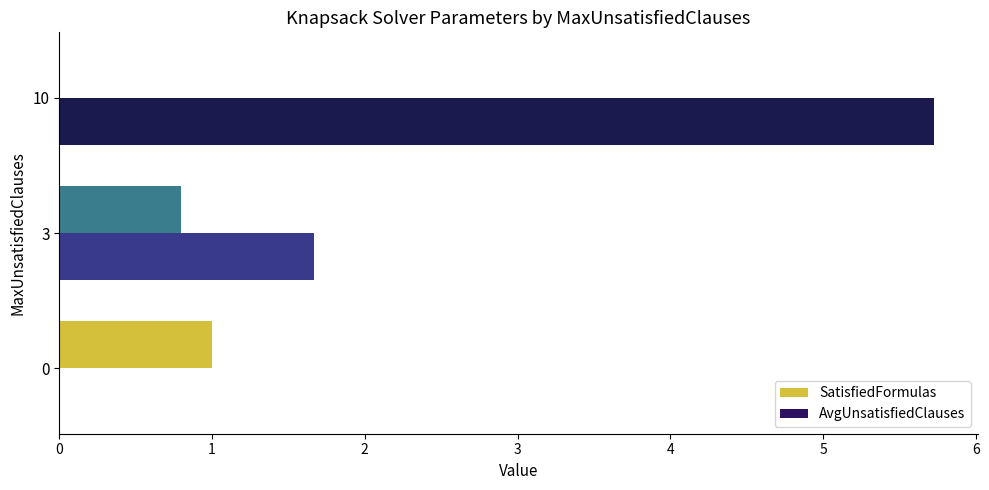

What value does the SatisfiedFormulas series have at 3?

0.8